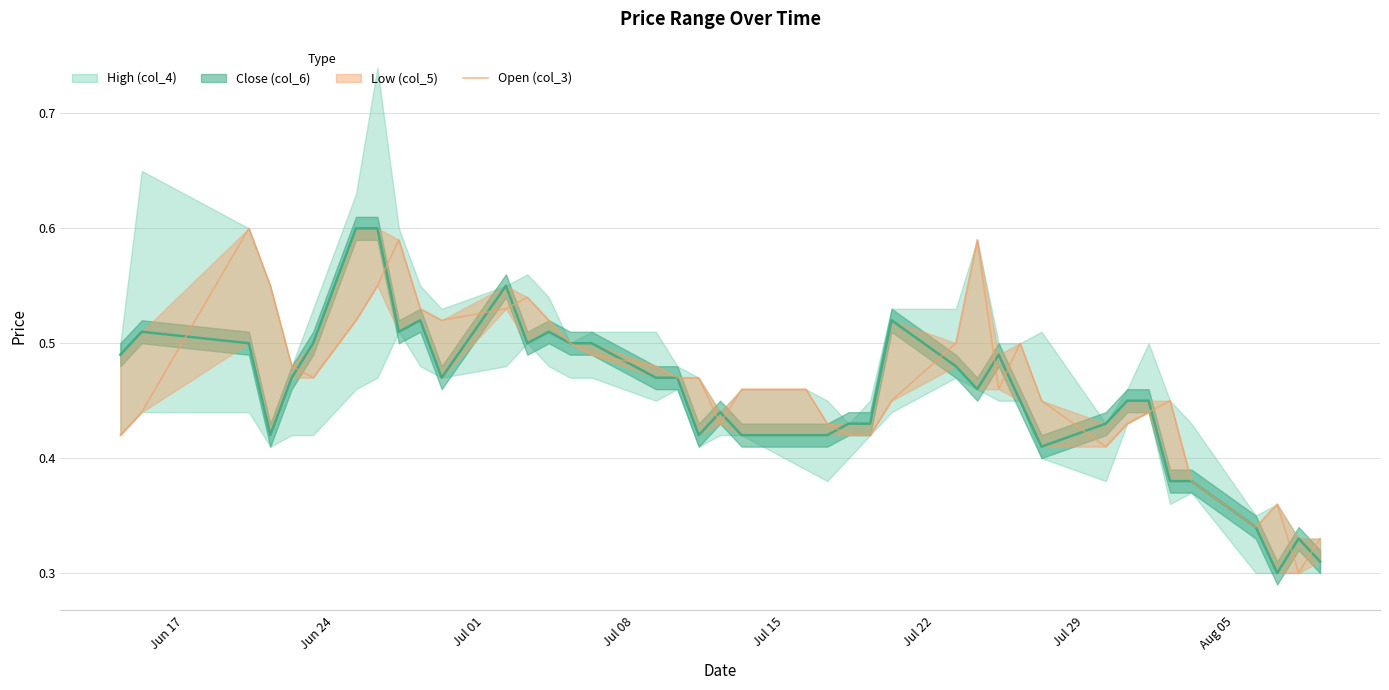

What is the sum of all values?

18.7